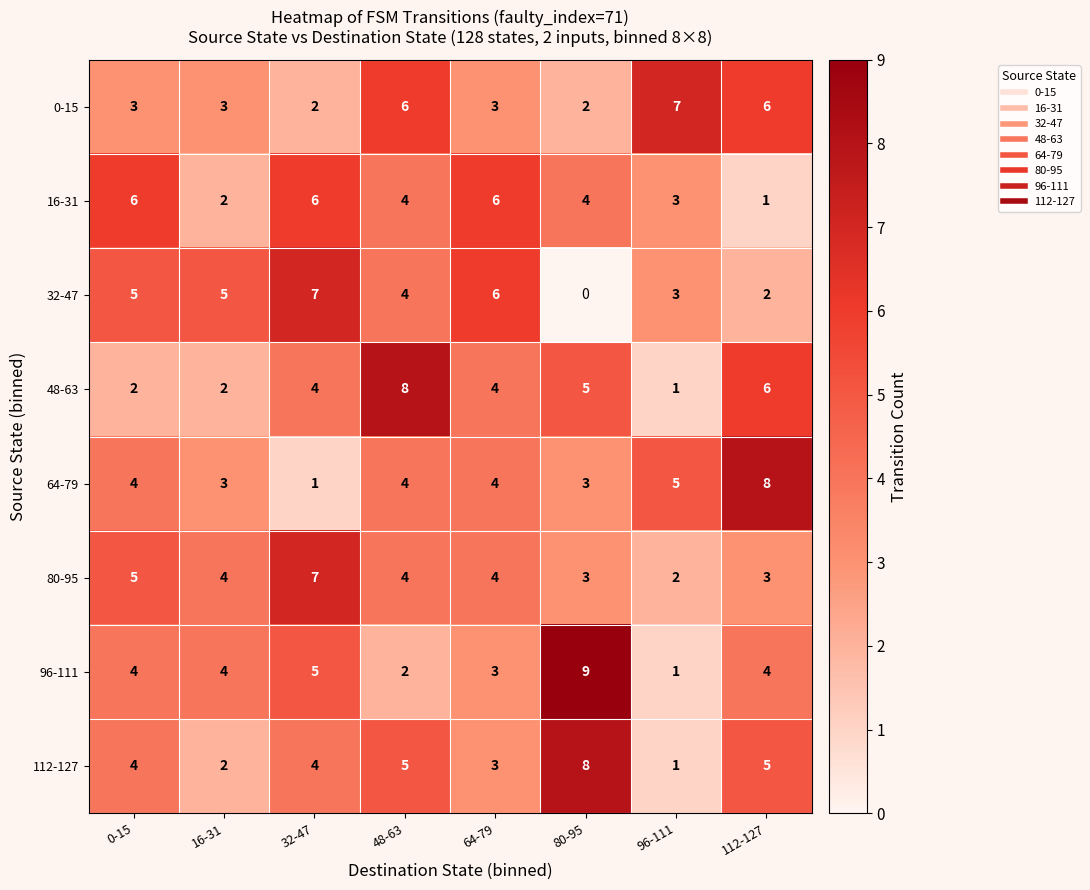

Where does the 80-95 series first go above 4?

0-15